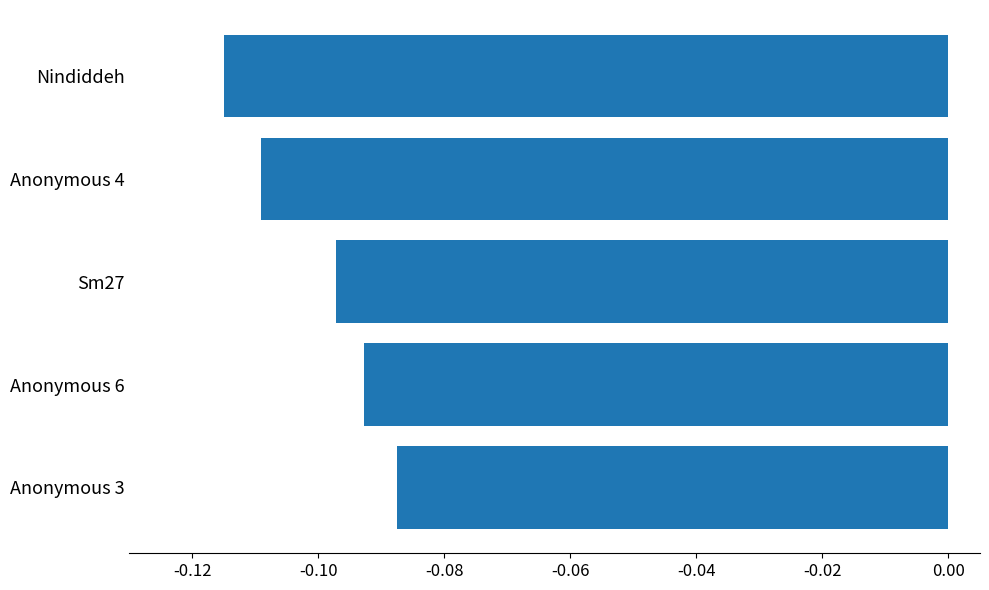

Rank the categories by value from highest to lowest.

Anonymous 3, Anonymous 6, Sm27, Anonymous 4, Nindiddeh